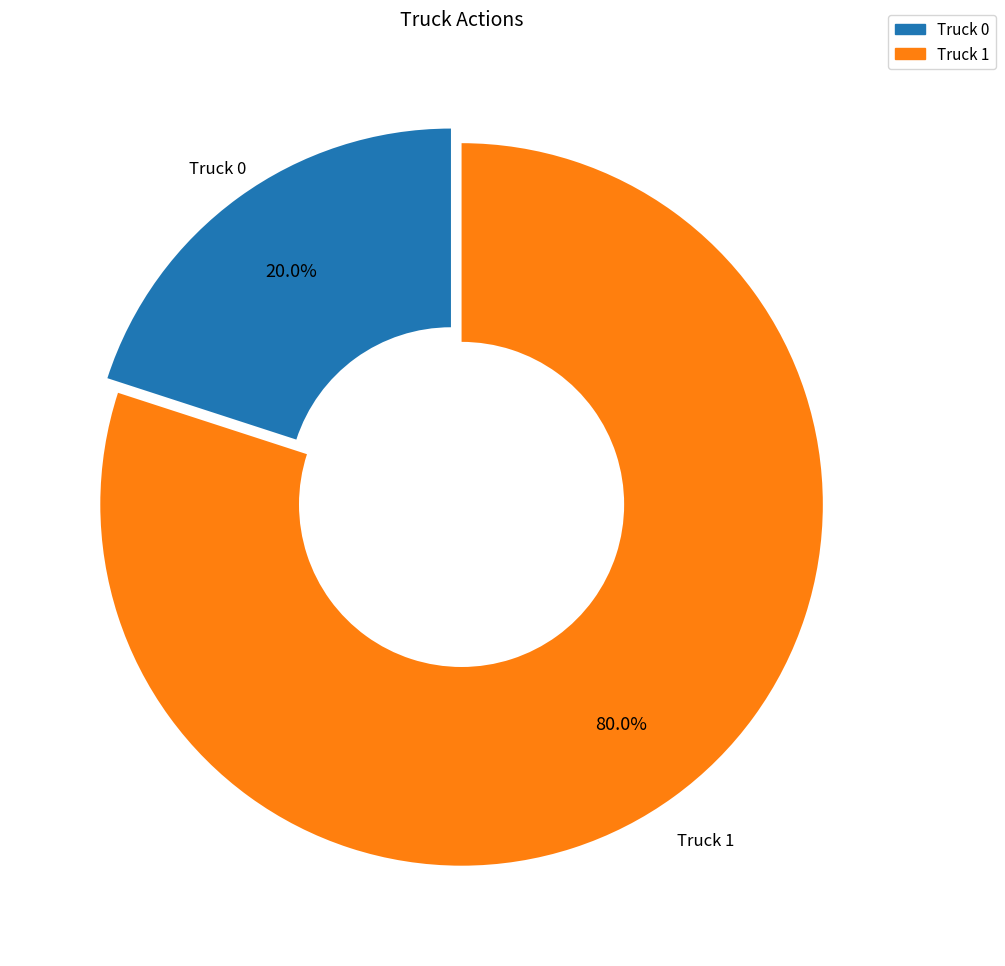

What percentage is the Truck 0 slice, to the nearest percent?

20%